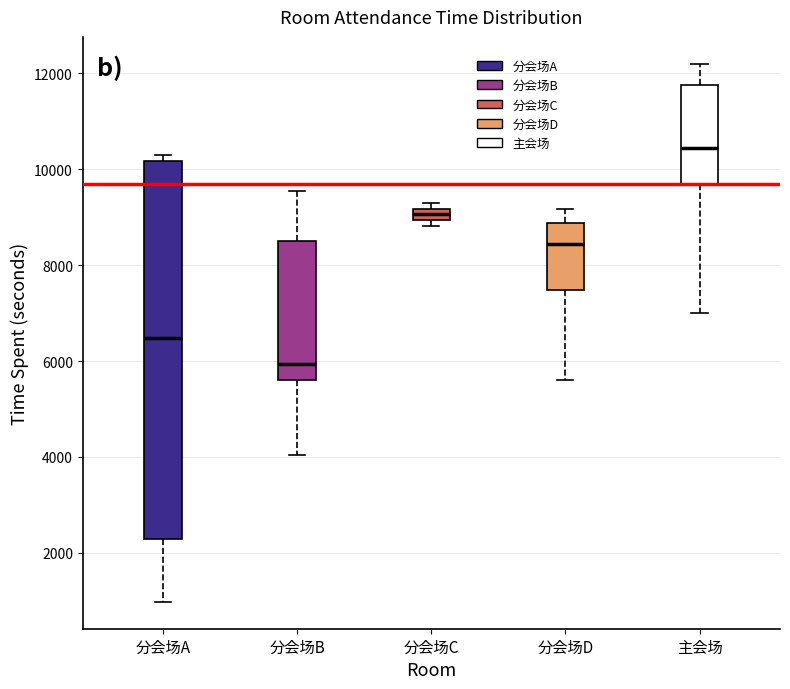

Which box has the lowest median line?

分会场B